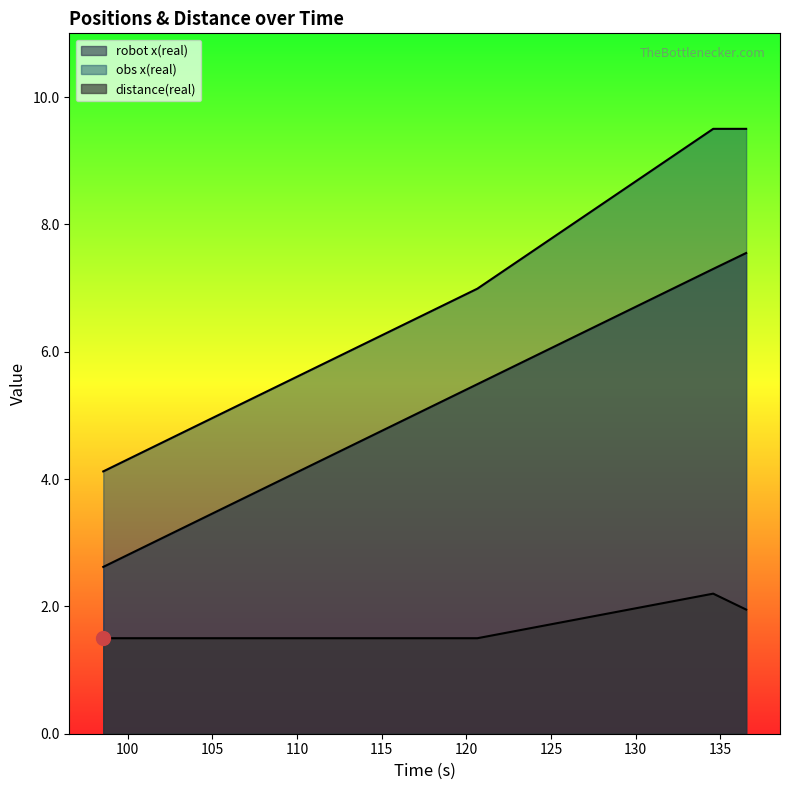

Between 120.65 and 134.58, which series saw the biggest shift?

obs x(real)